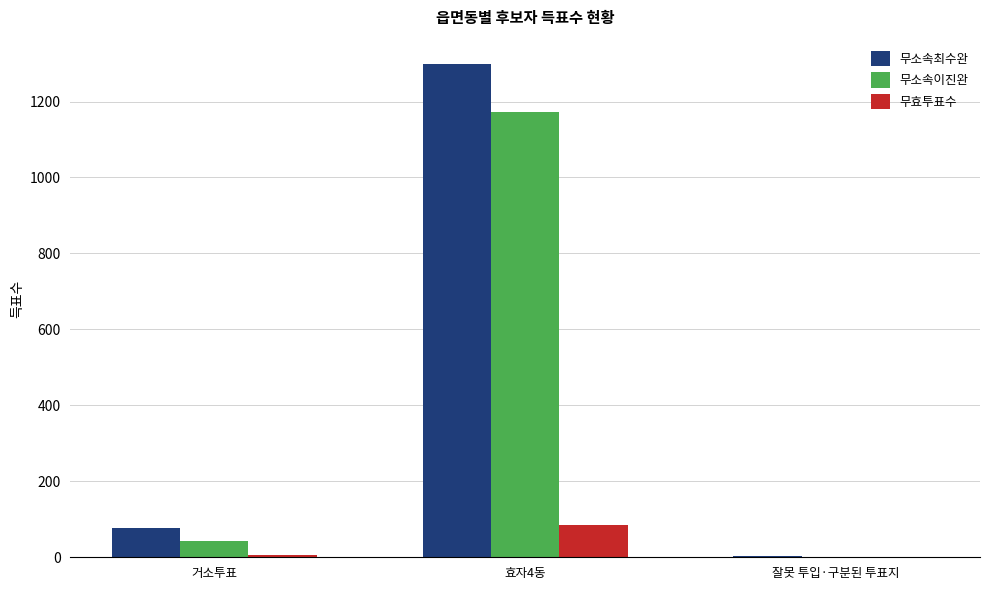

Are the bars horizontal?

No